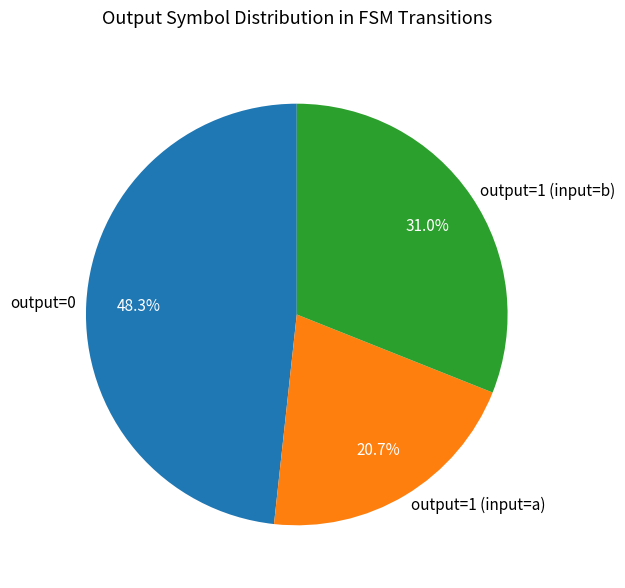

What percentage is NOT represented by output=1 (input=b)?

69.0%